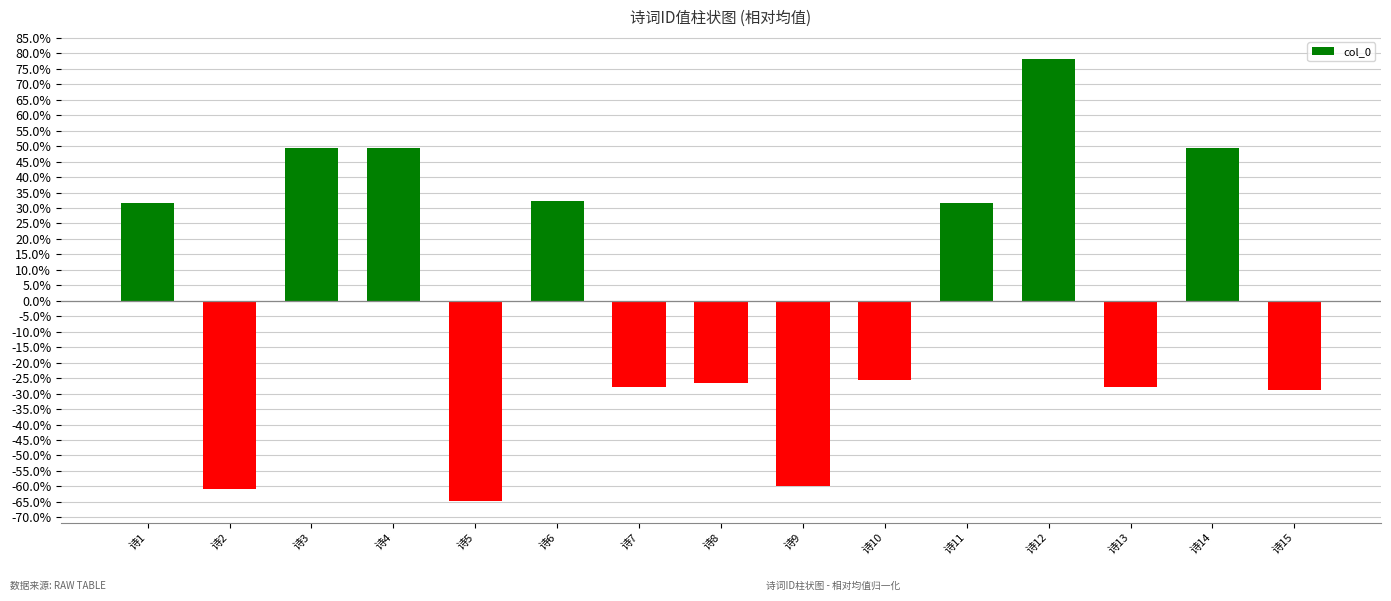

What is the value of the 13th bar from the left?

-27.9